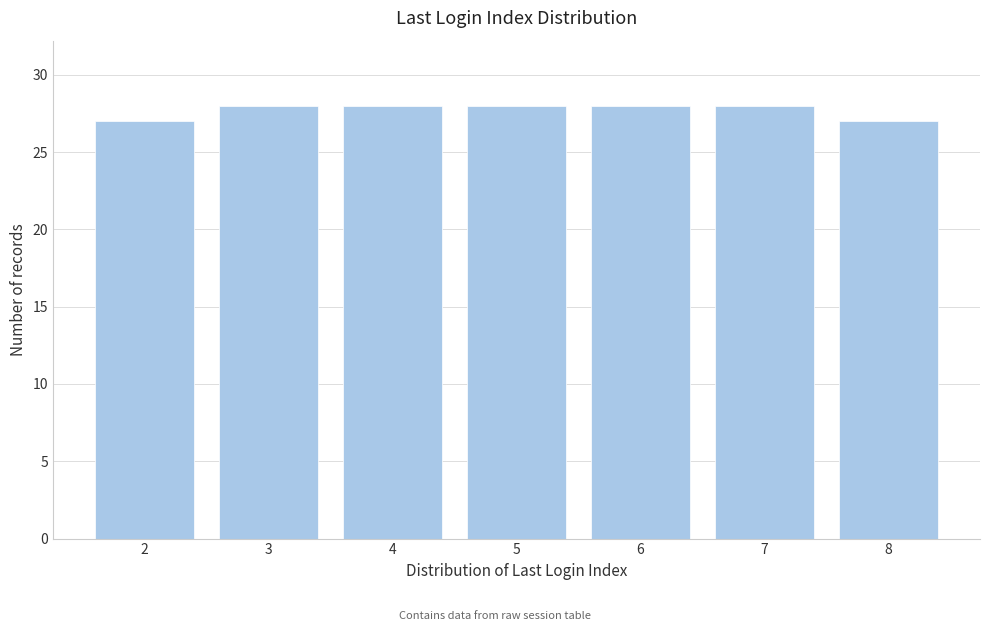

Reading right to left, list all the values displayed in this chart.

27	28	28	28	28	28	27